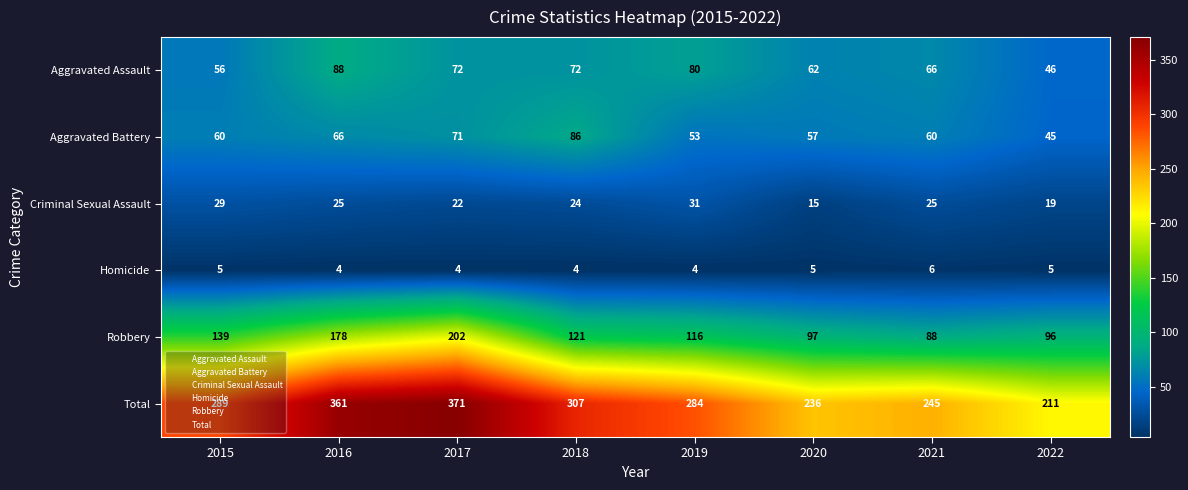

True or false: Aggravated Assault has a value of 72 at 2022.

False